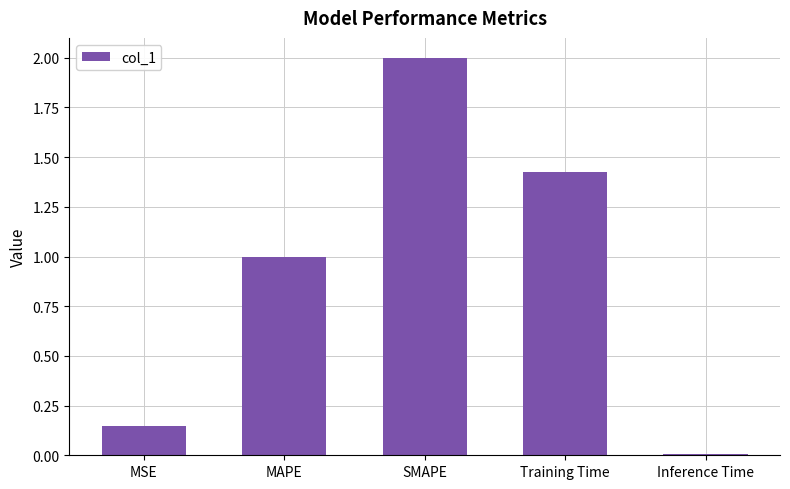

What position from the right is MSE?

5